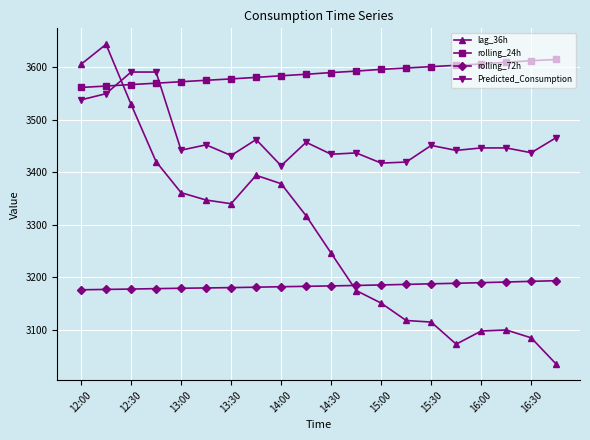

What are all the series names shown in the legend?

lag_36h, rolling_24h, rolling_72h, Predicted_Consumption